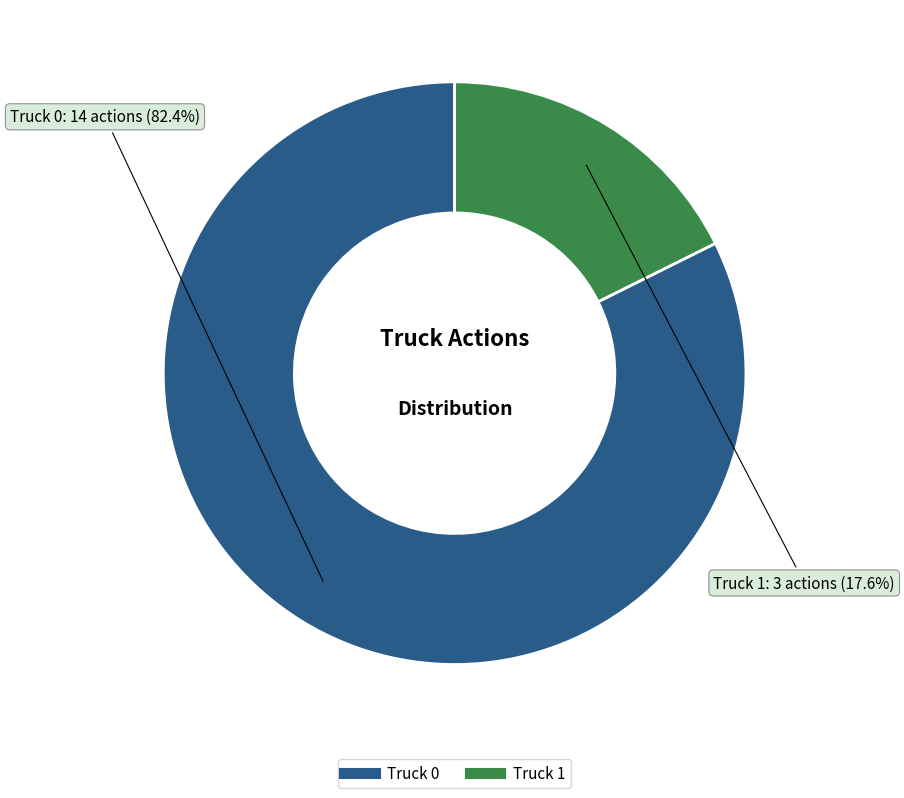

Which slice is the largest?

Truck 0